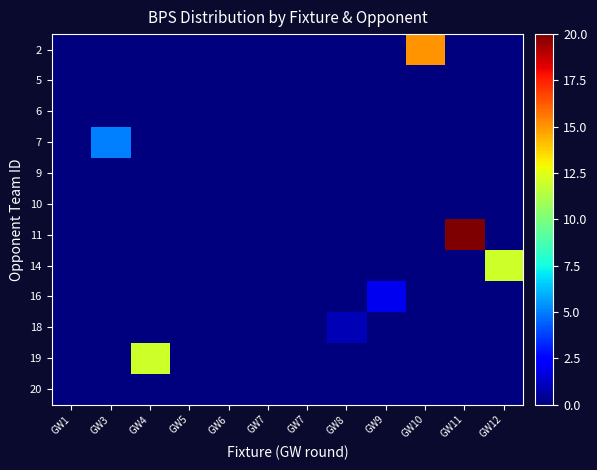

Between GW11 and GW6, which is larger?

GW11